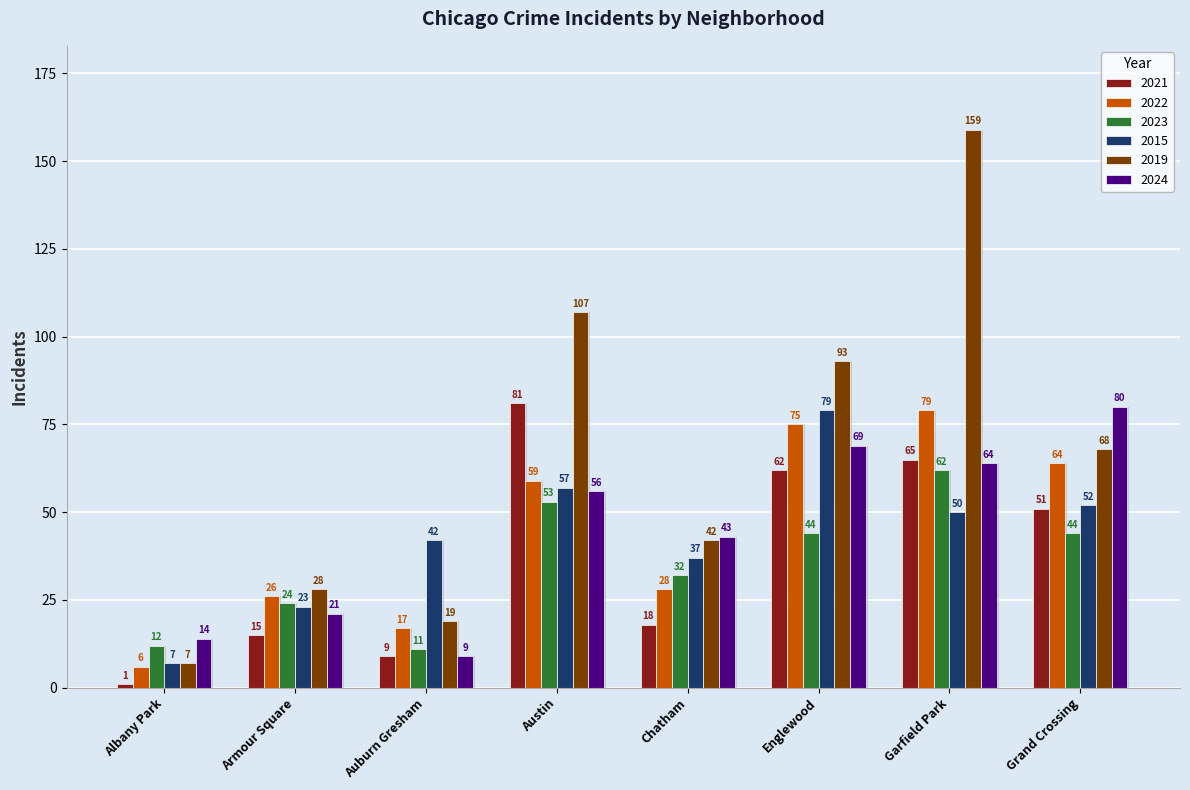

What is the sum of the 2024 values at Chatham and Englewood?

112